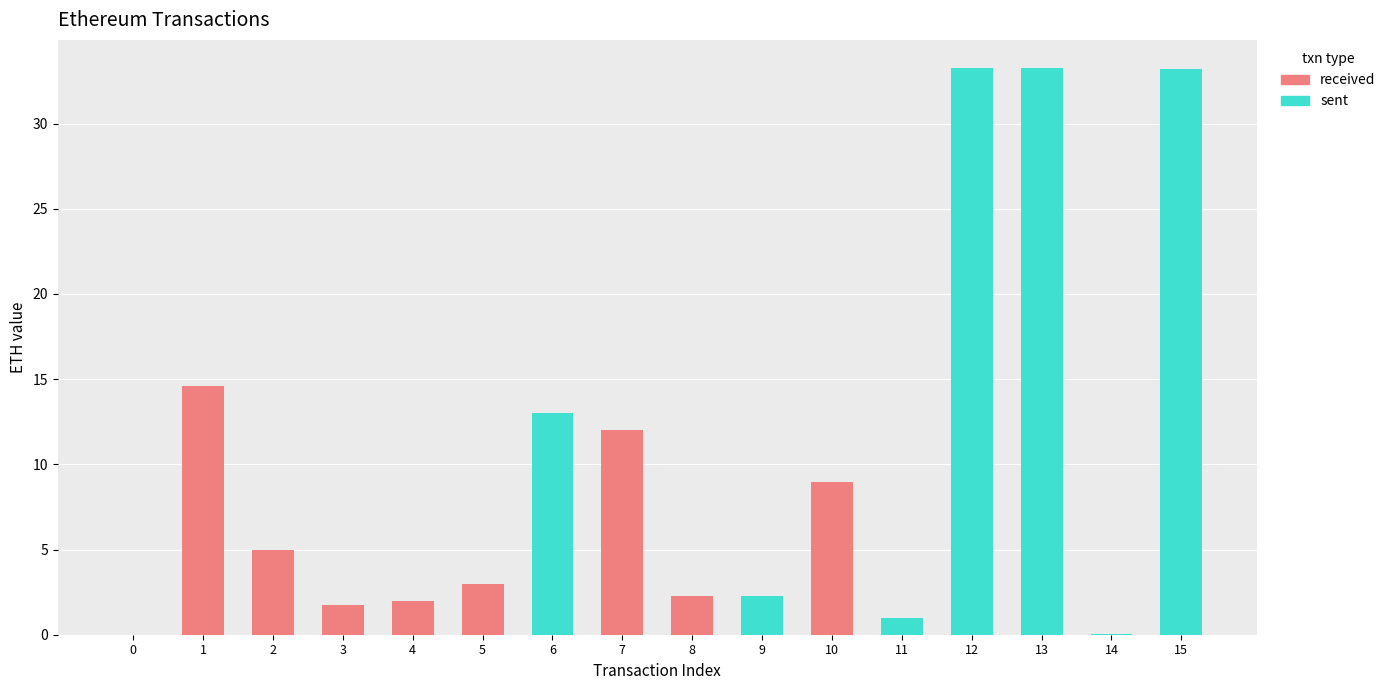

At which label does received first exceed 1?

1